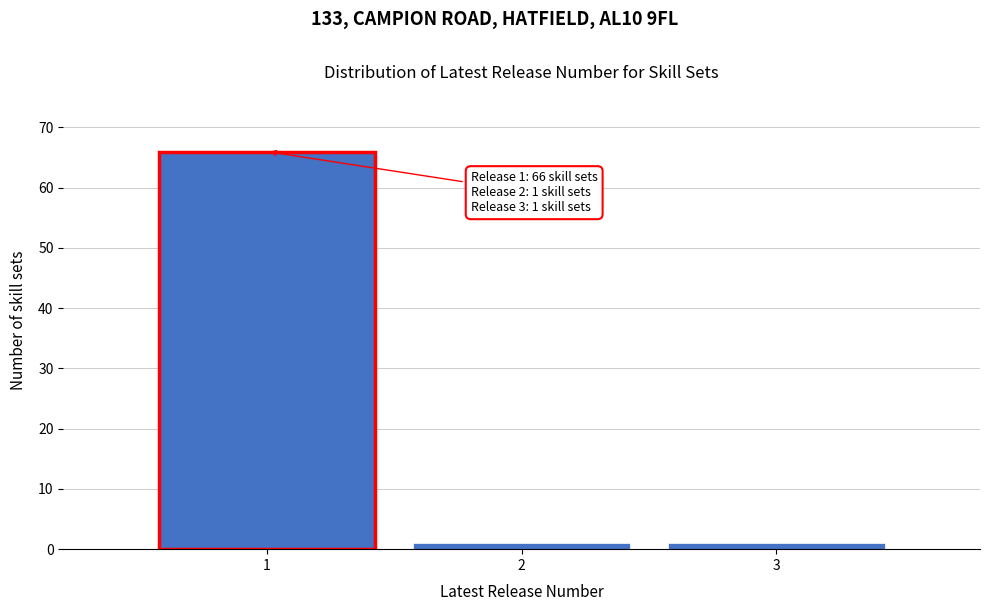

Over which range of the x-axis is the bar tallest?

0.5 to 1.5